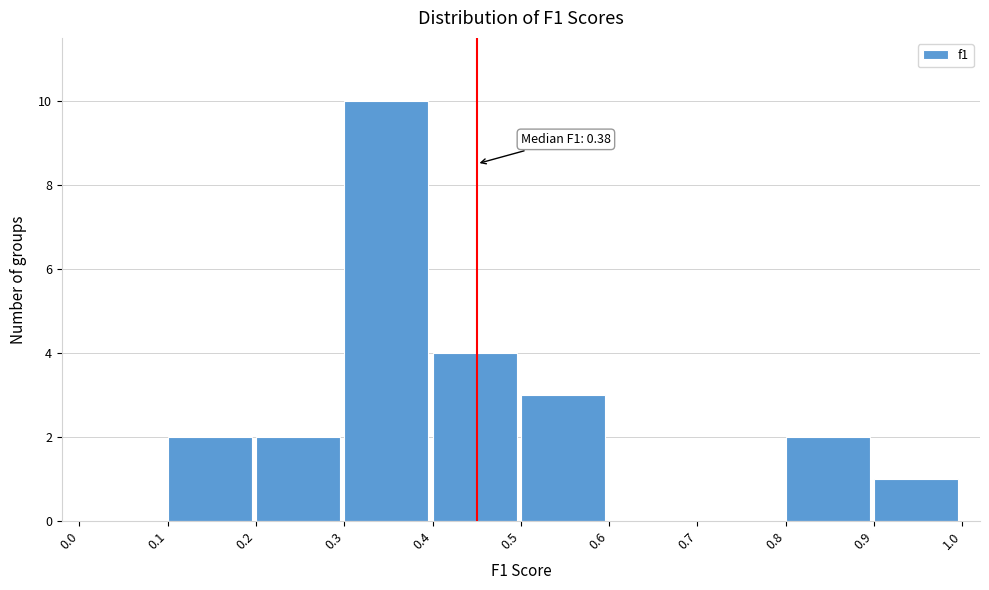

Over which range of the x-axis is the bar tallest?

0.3 to 0.4